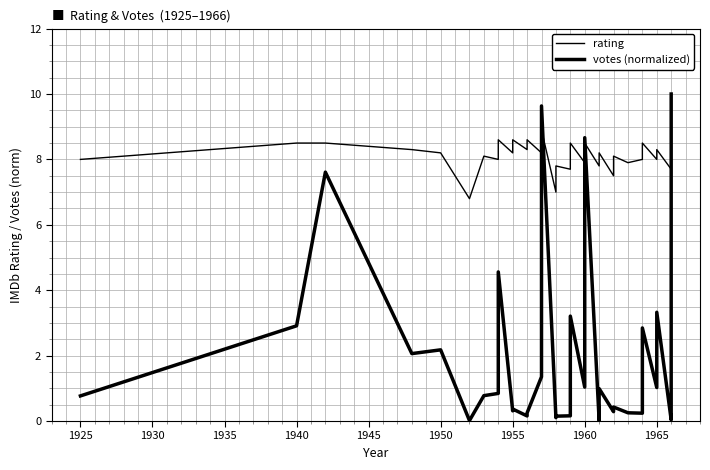

True or false: rating has more than 1 interior local peaks.

True